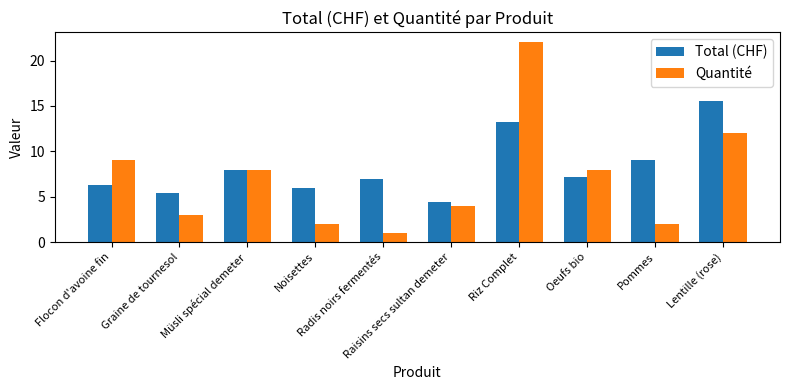

At which label does Total (CHF) reach its peak?

Lentille (rose)